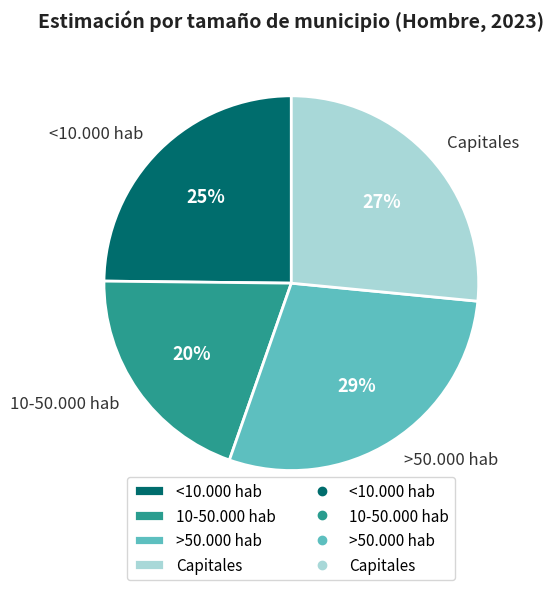

What is the largest slice in the pie chart?

>50.000 hab